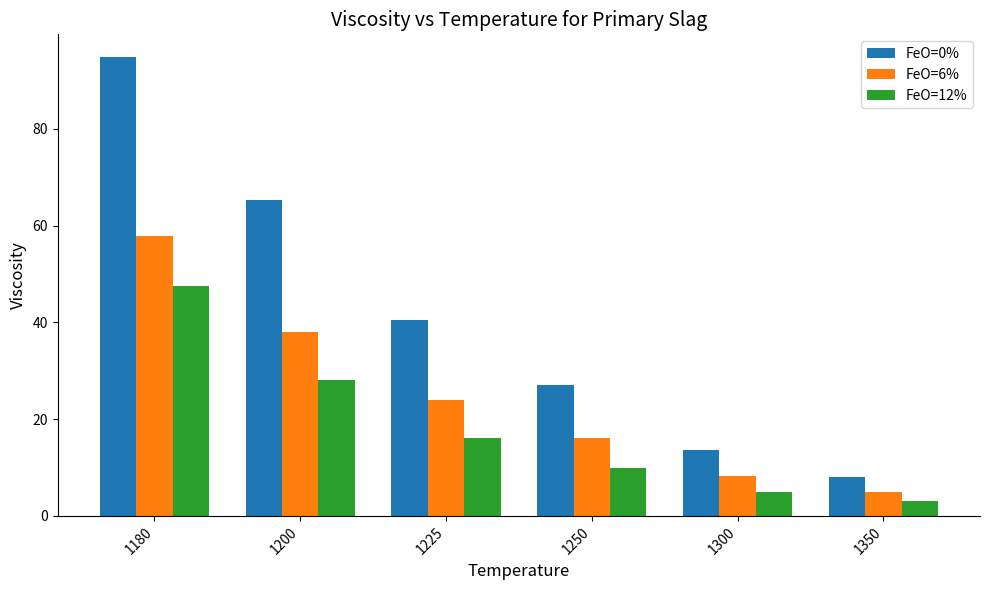

Are the bars grouped side by side (vs. stacked)?

Yes